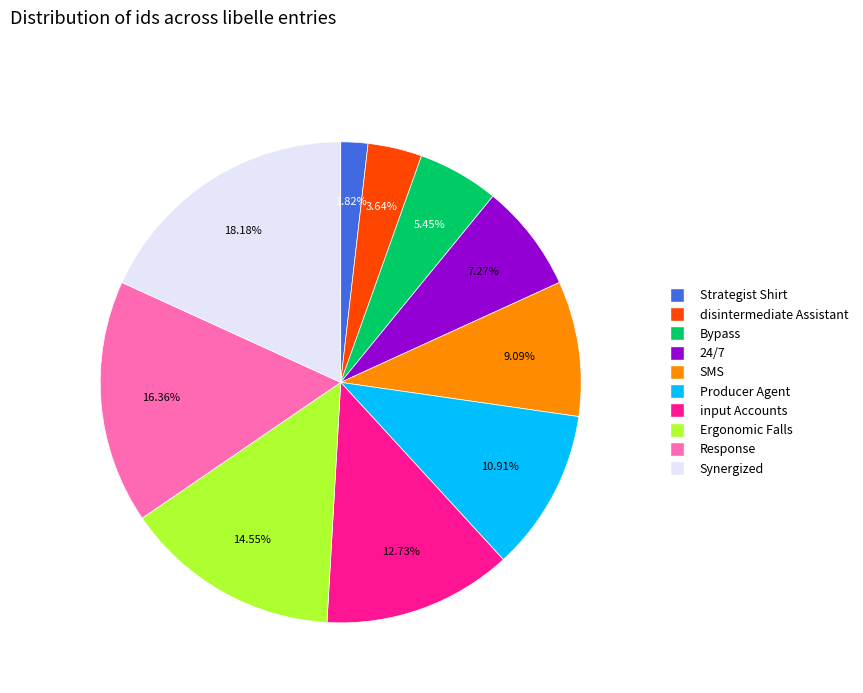

Is there any slice that represents more than half of the pie?

No